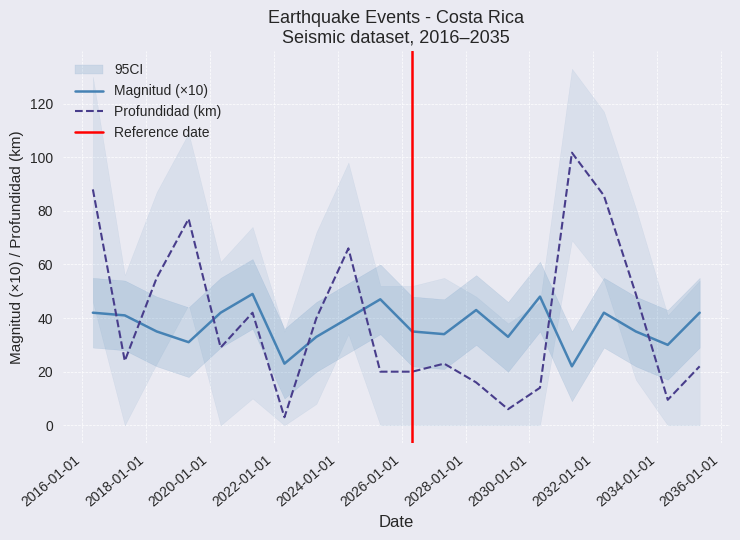

Which series has the largest total across all categories?

Profundidad